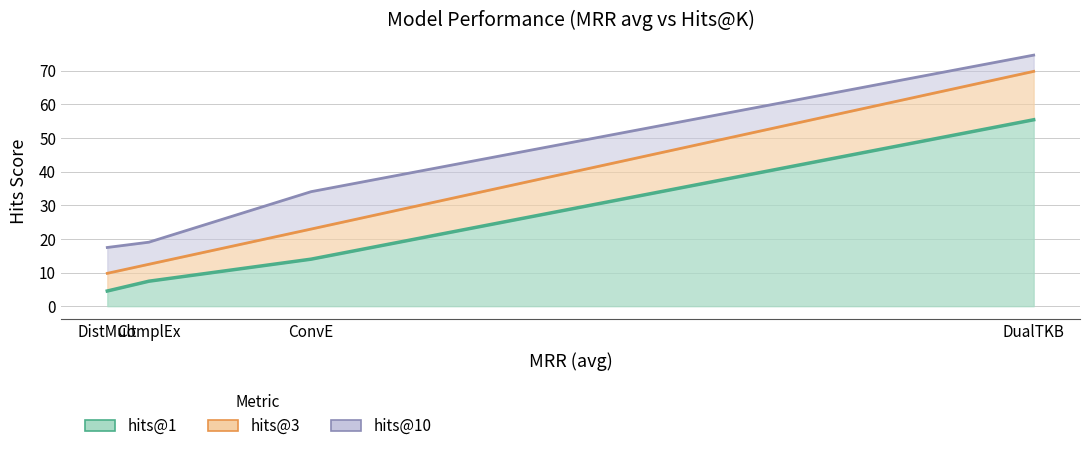

True or false: hits@3 and hits@1 cross at least once.

False